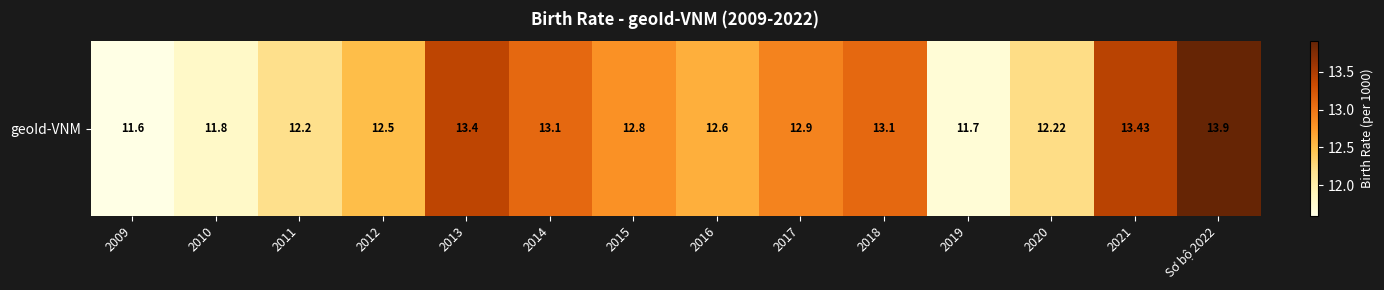

Approximately how many times larger is the value at 2014 compared to 2021?

1.0